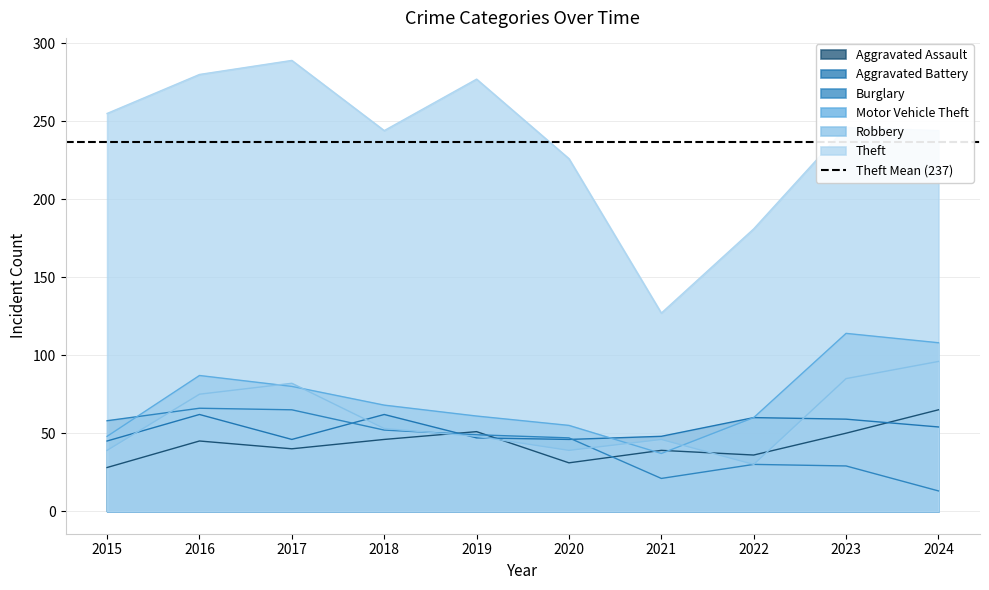

Is it true that Aggravated Assault equals 16 at 2021?

False